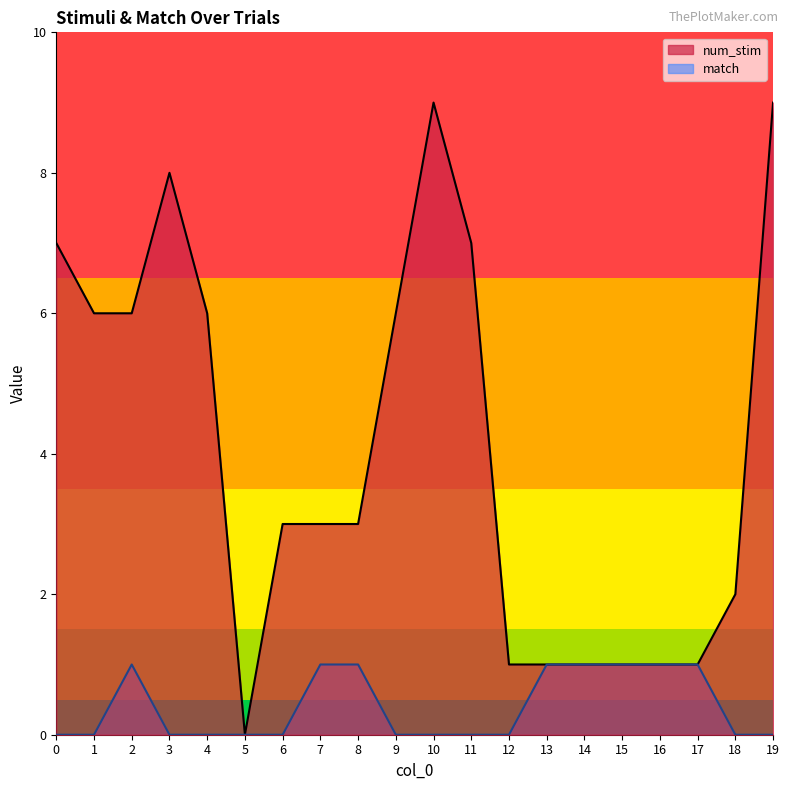

Between 1 and 9, which series saw the biggest shift?

num_stim